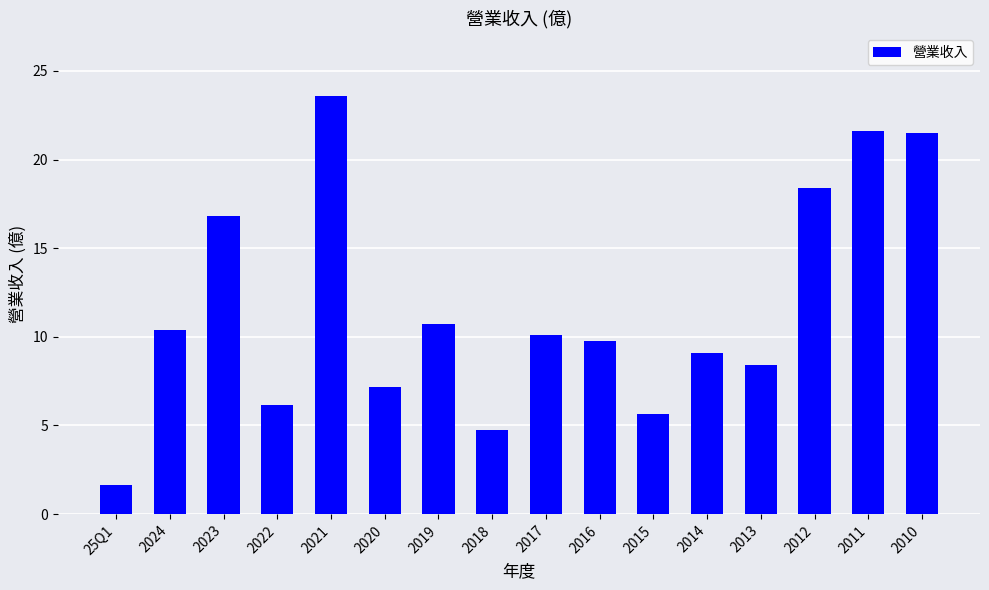

Are the bars horizontal?

No